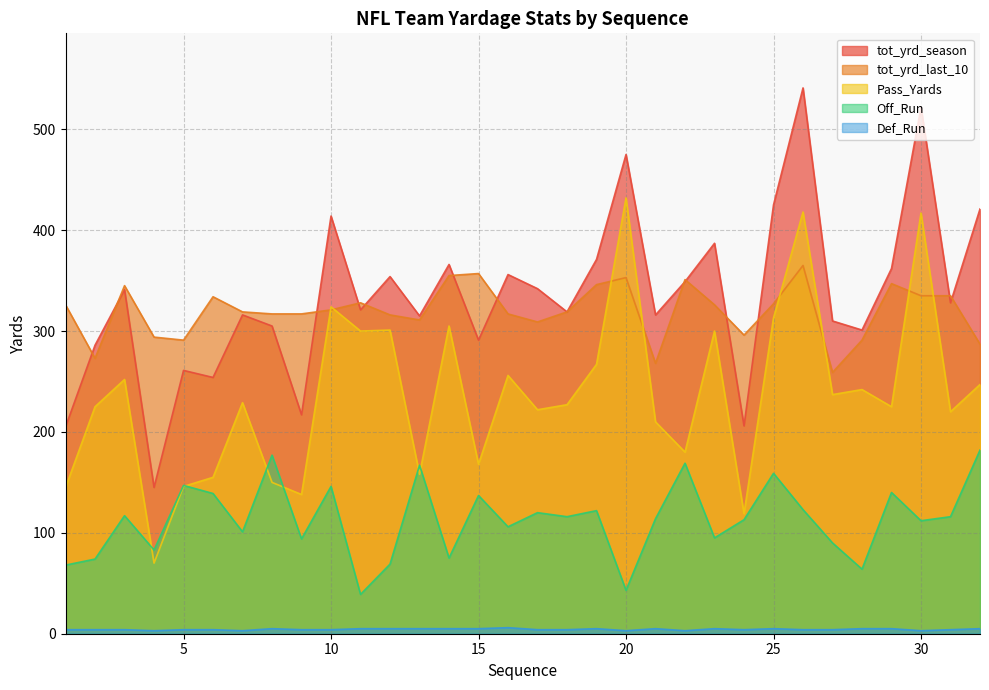

At which label is tot_yrd_last_10 closest to 312?

13